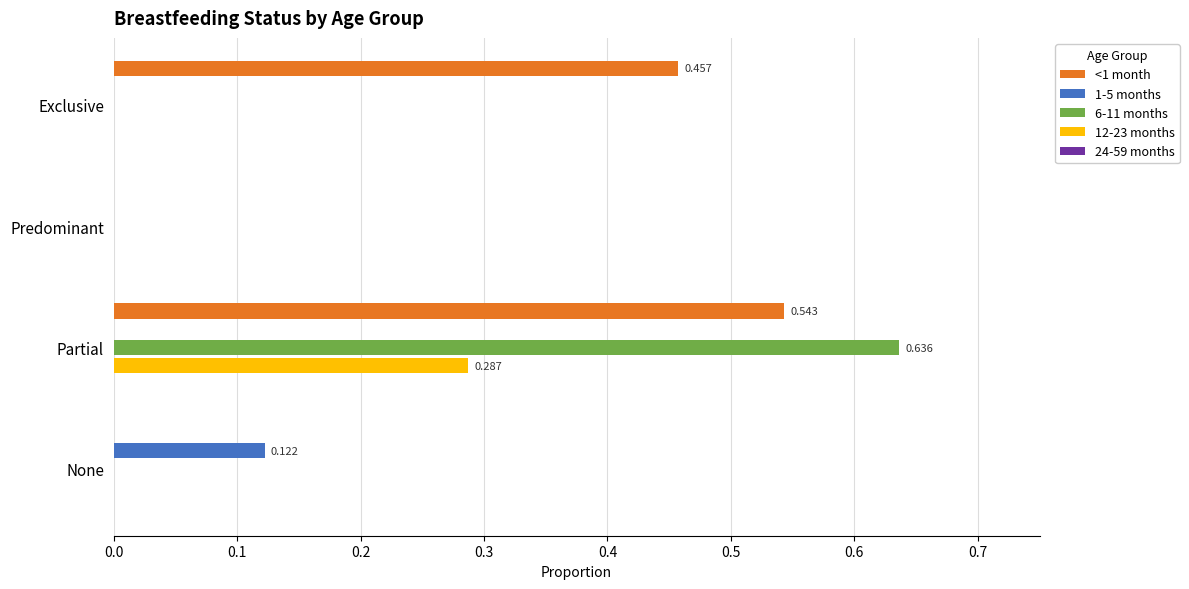

At which category is the sum across all series the highest?

Partial